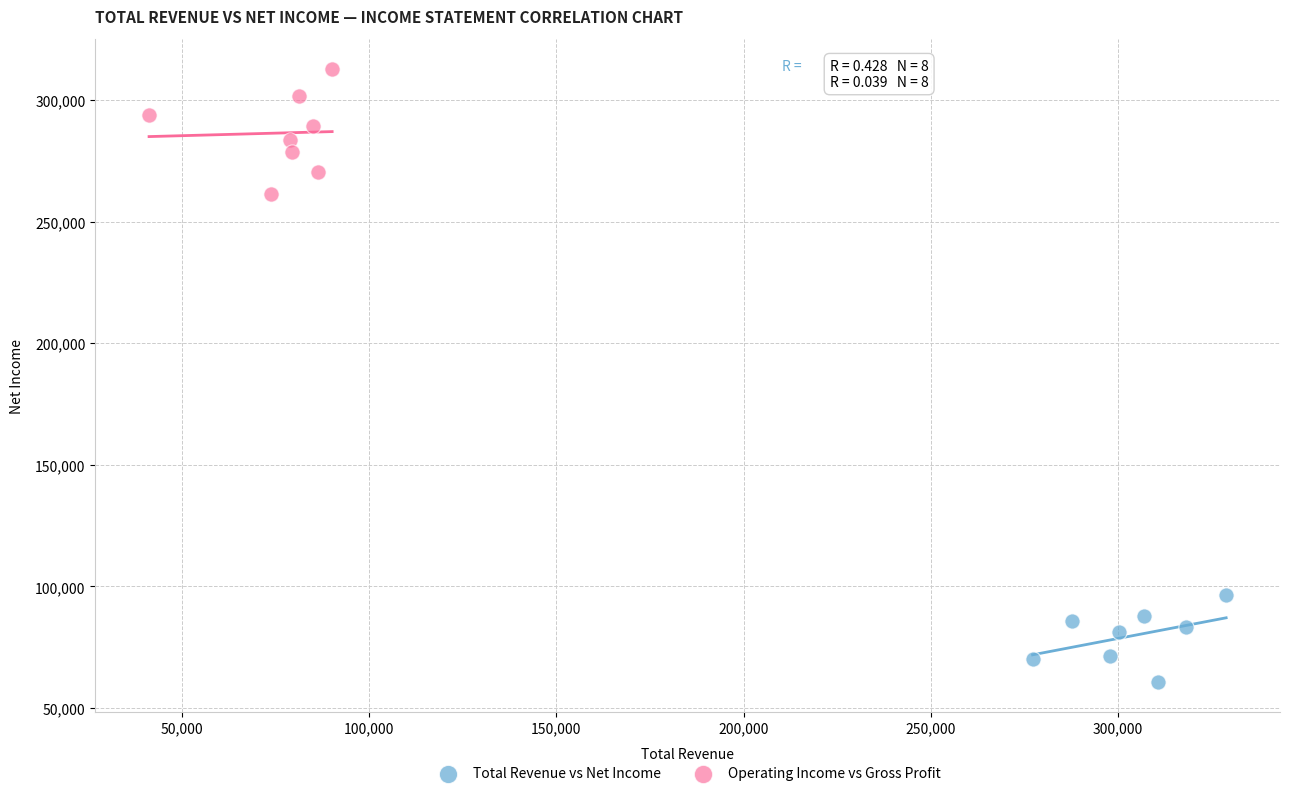

Which series contains the highest Y value?

Operating Income vs Gross Profit